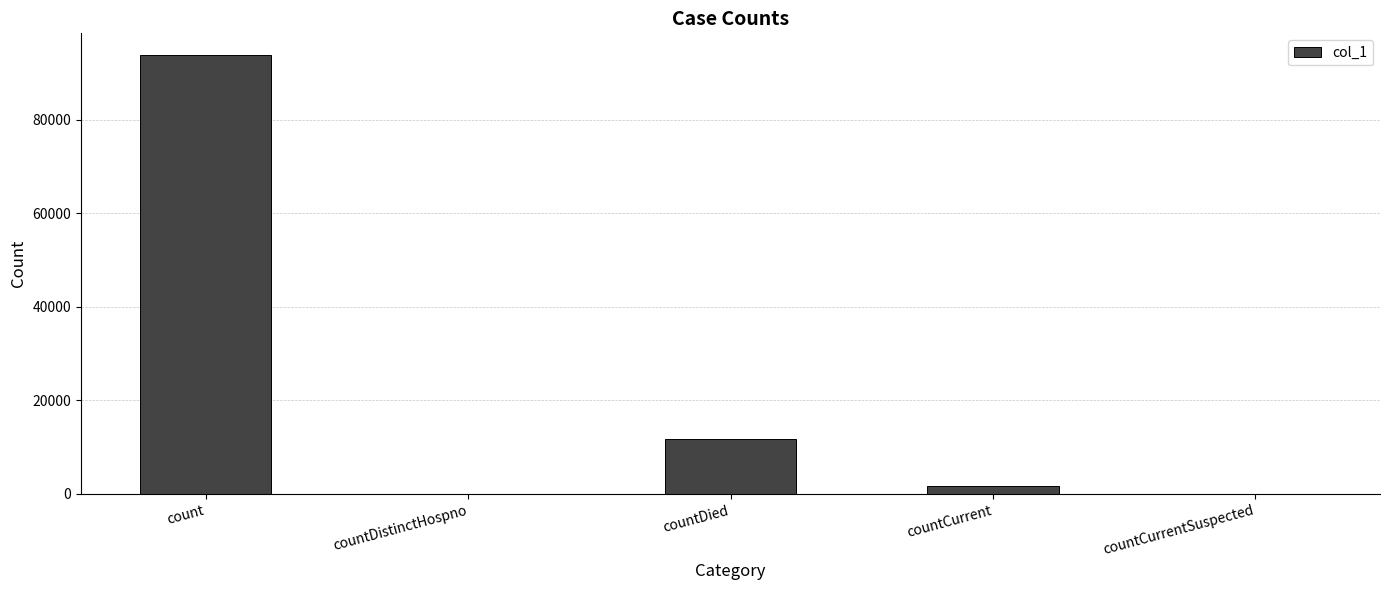

True or false: the data shows 11680 at countDied.

True